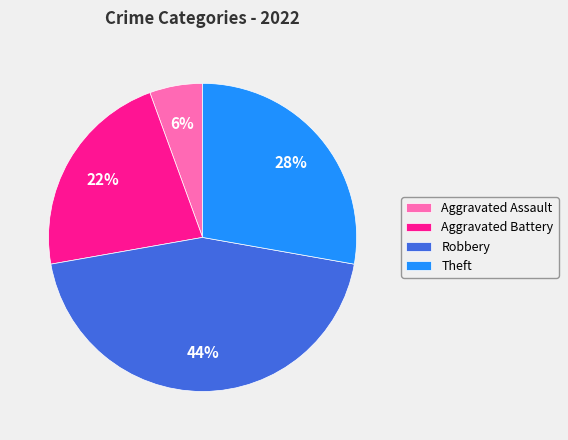

What is the smallest slice in the pie chart?

Aggravated Assault